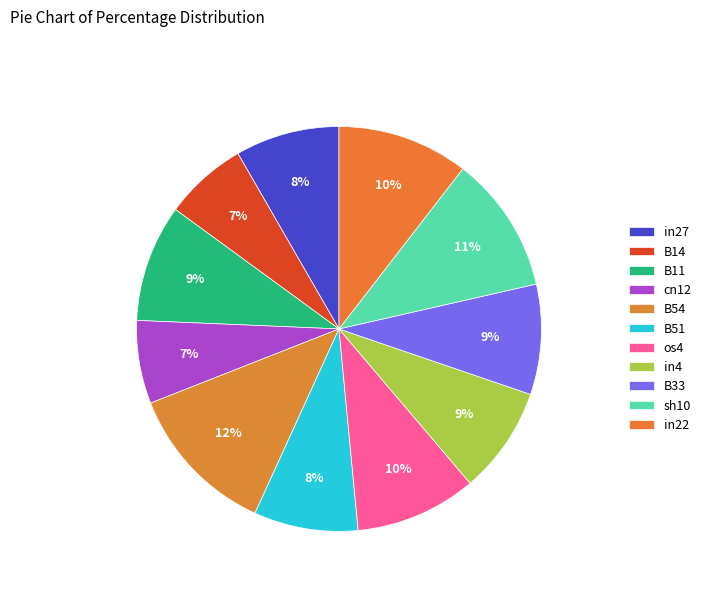

The in22 slice represents 10% of the pie. True or false?

True